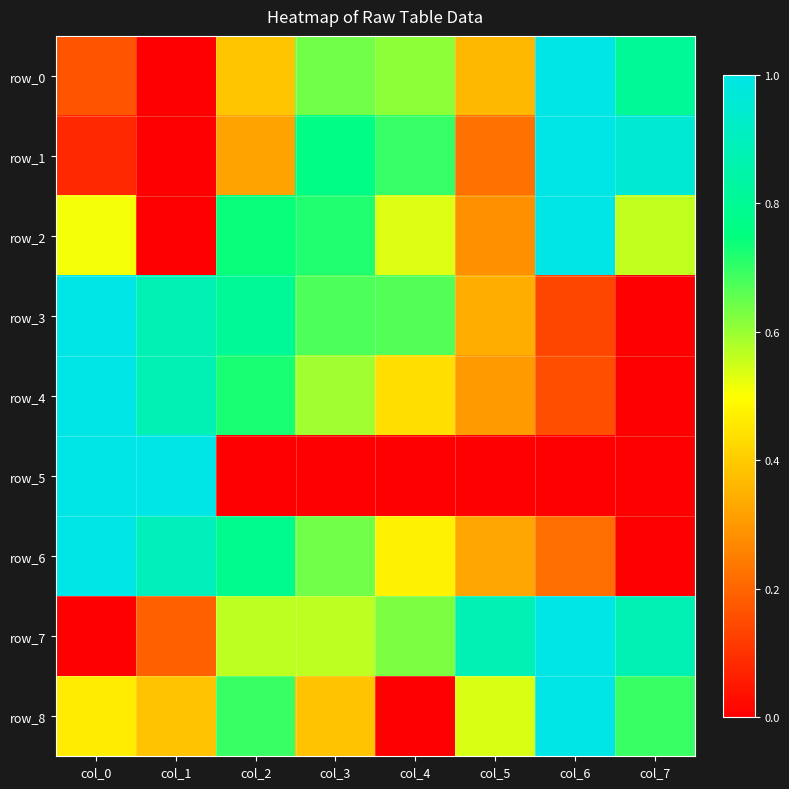

Which category has the highest value across all series?

col_6